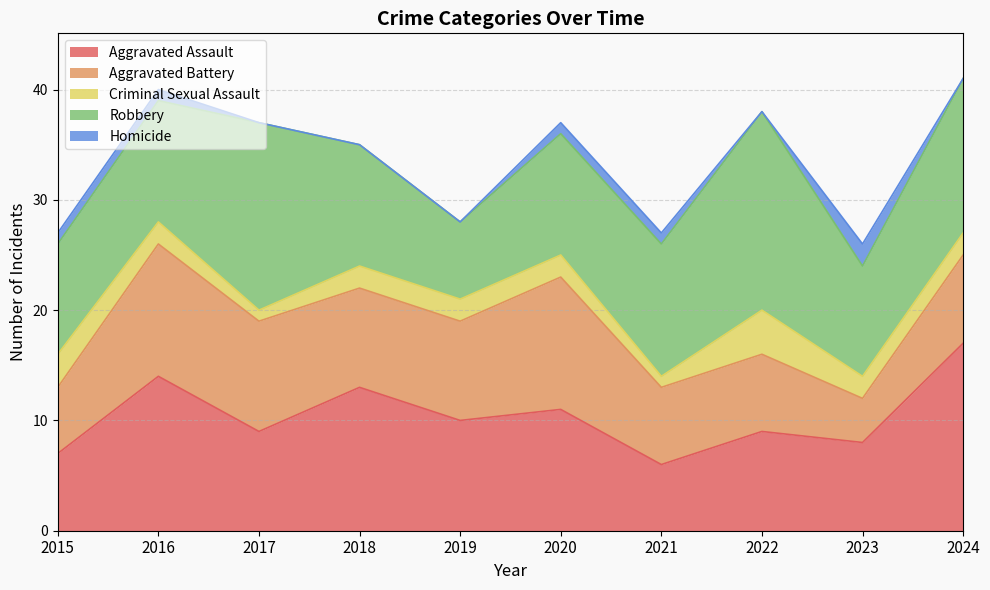

True or false: Aggravated Battery and Homicide intersect in this chart.

False